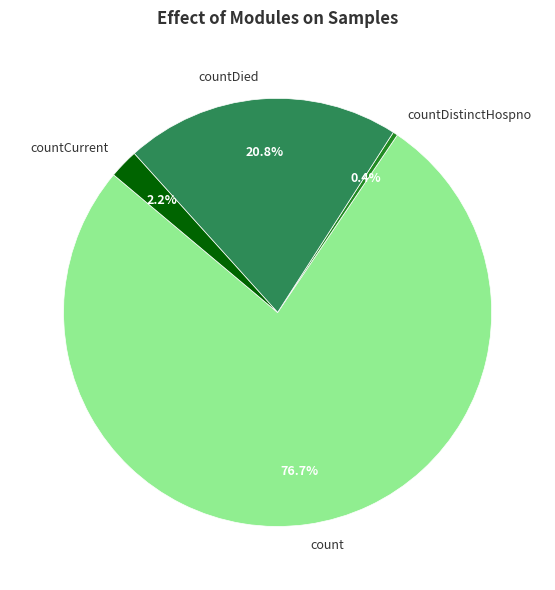

How many slices are in this pie chart?

4